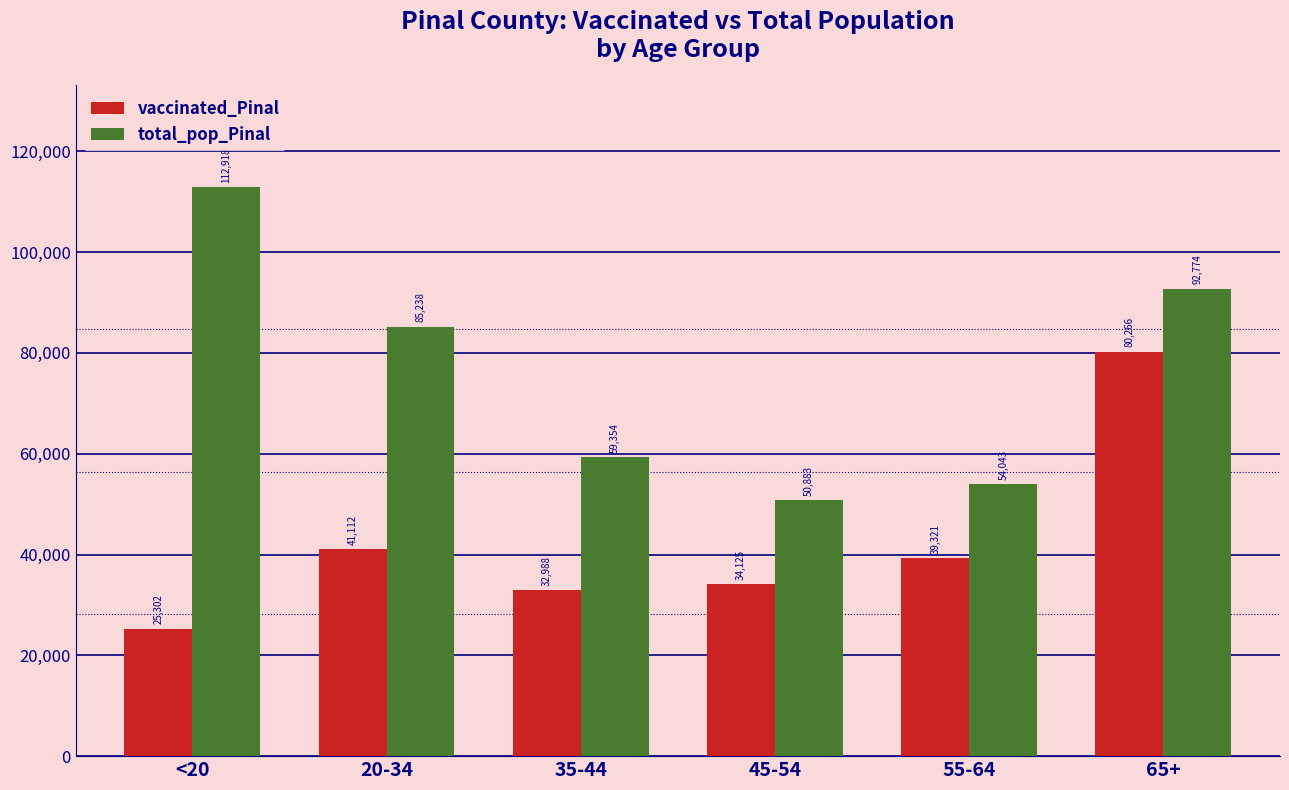

At how many categories does at least one series exceed 93699?

1